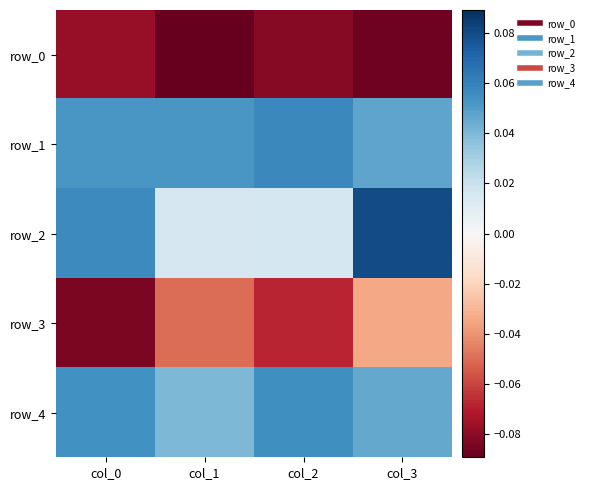

Reading left to right, transcribe all the data shown in this chart.

row_0: -0.1	-0.1	-0.1	-0.1
row_1: 0.1	0.1	0.1	0.0
row_2: 0.1	0.0	0.0	0.1
row_3: -0.1	-0.0	-0.1	-0.0
row_4: 0.1	0.0	0.1	0.0